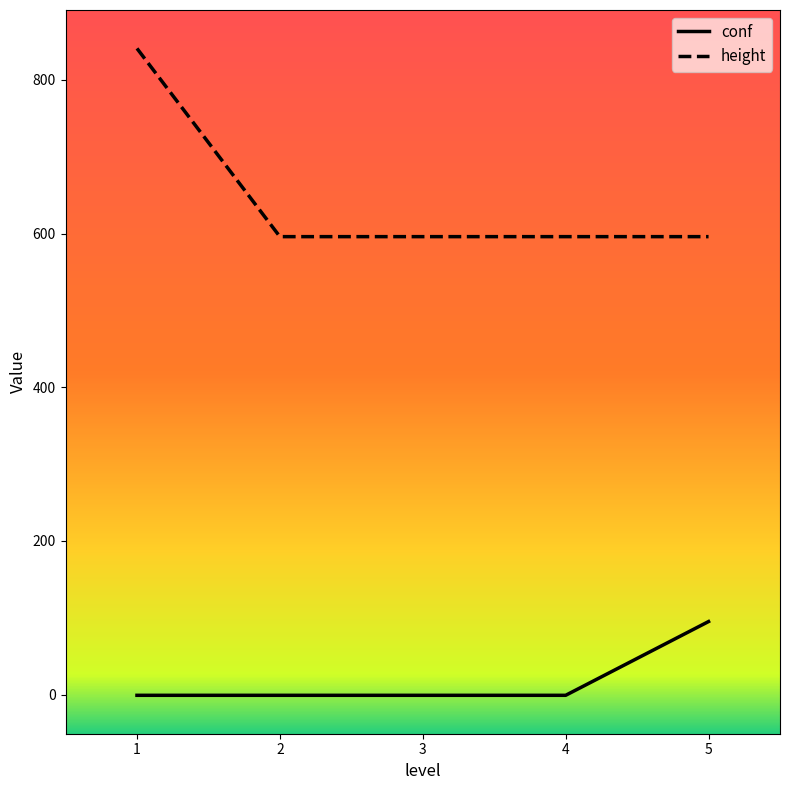

True or false: conf has more than 2 points higher than both neighbors.

False